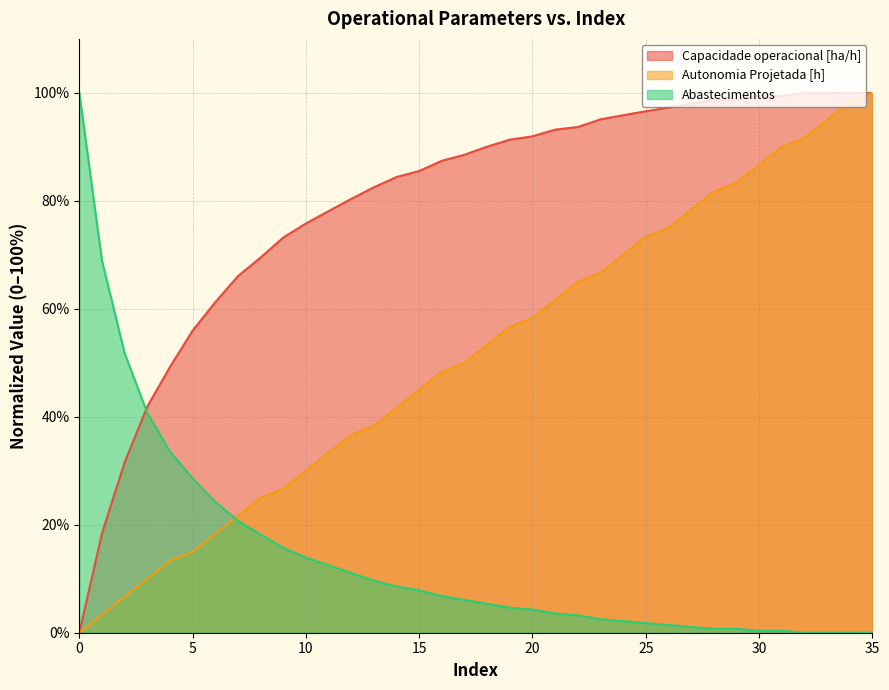

True or false: Capacidade operacional [ha/h] has a value of 91.3 at 19.

True